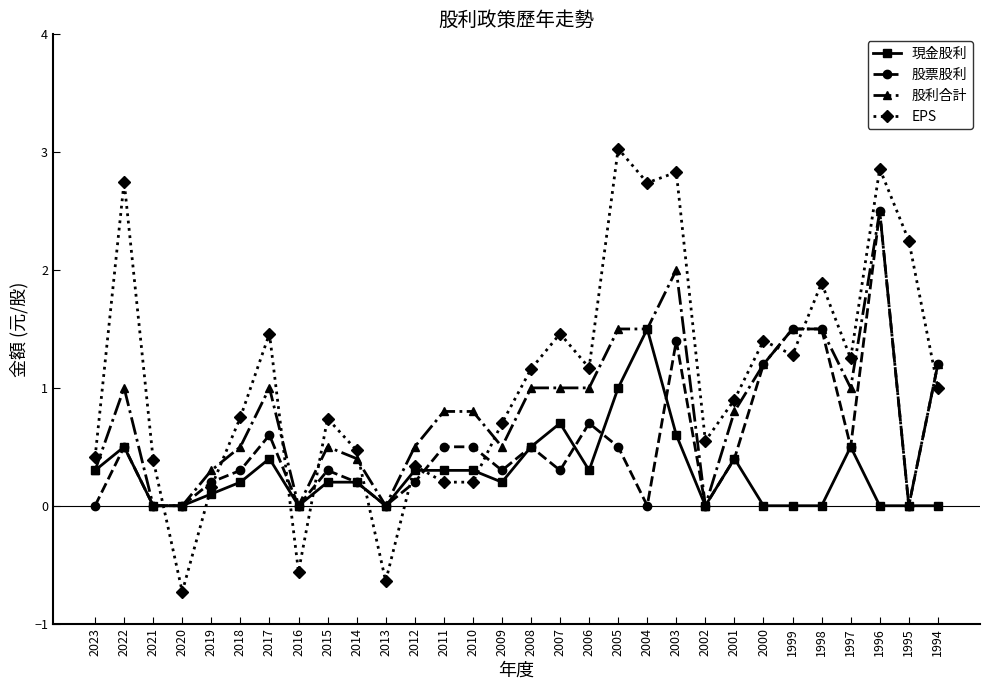

What is the value of the EPS point at the 17th from the left?

1.5